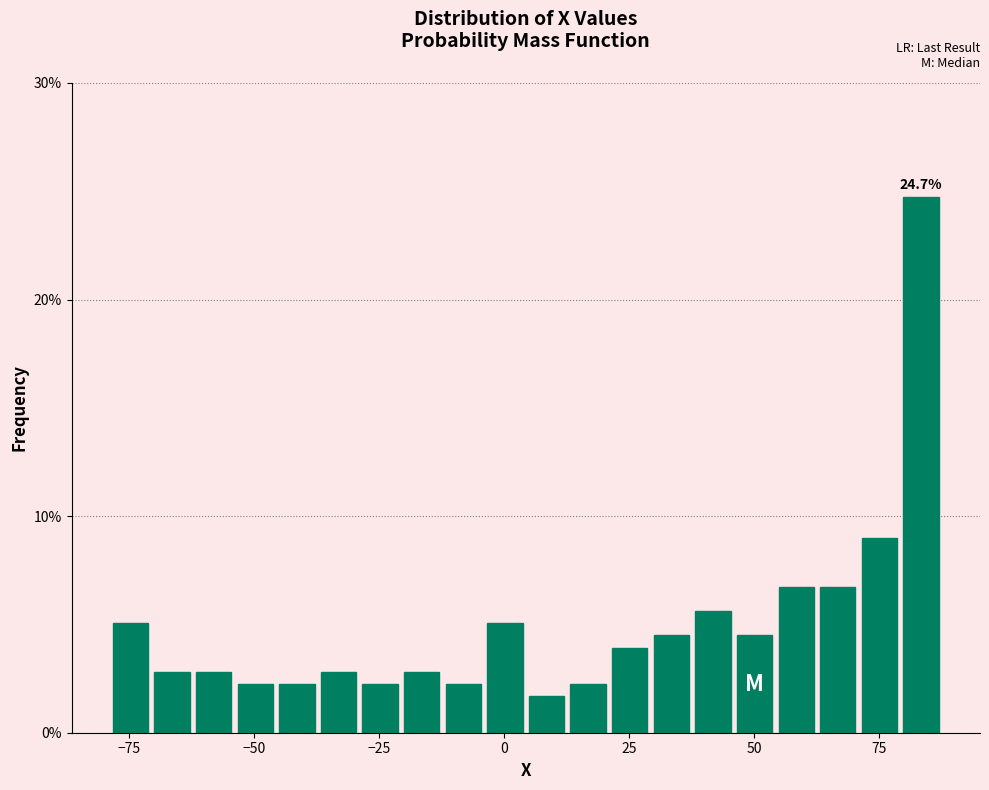

Read against the x-axis, roughly where is the centre of the tallest bar?

85